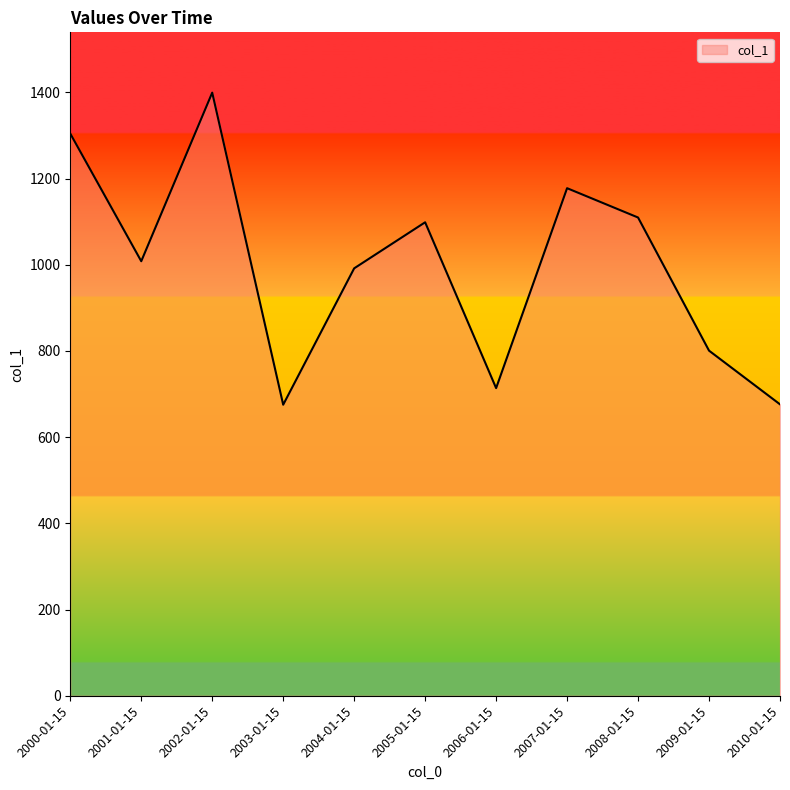

What is the greatest value displayed?

1399.5